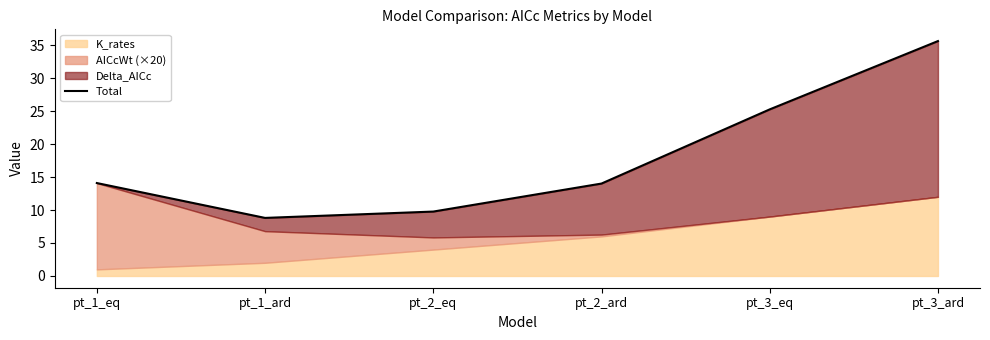

Is it true that the value at pt_1_ard is 8.8?

True